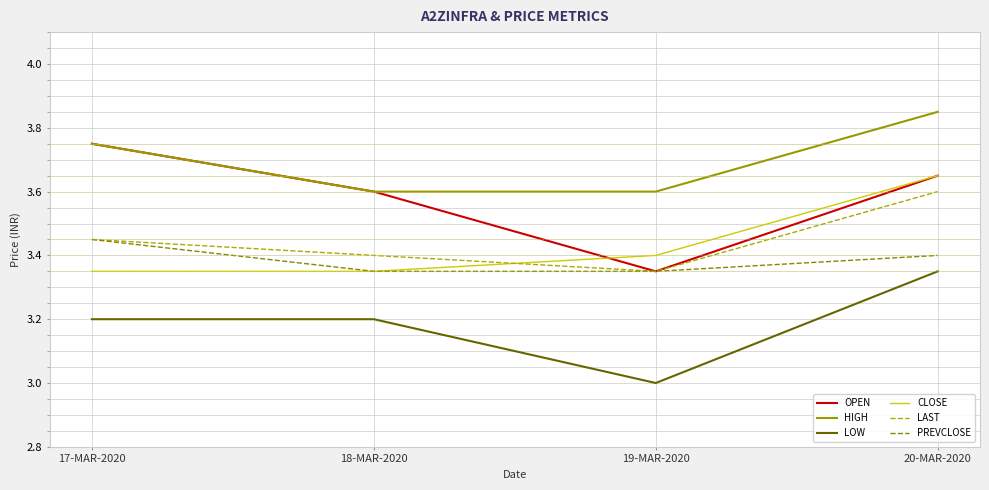

At which label does OPEN reach its peak?

17-MAR-2020